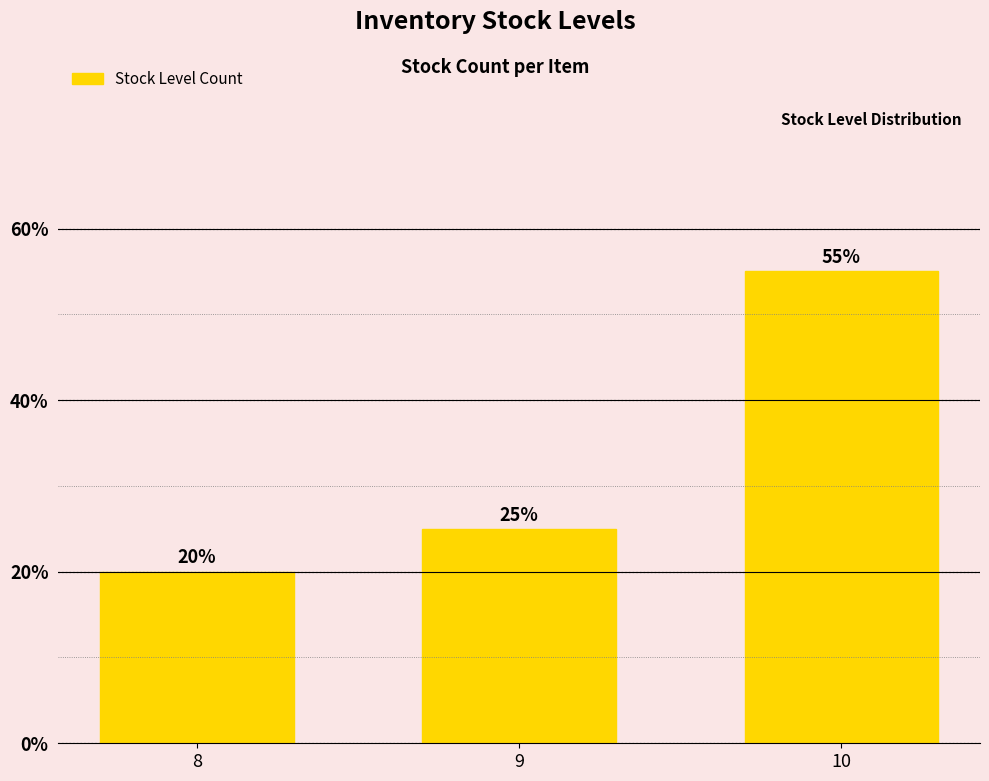

Reading left to right, extract all data points from this chart.

8=20.0	9=25.0	10=55.0